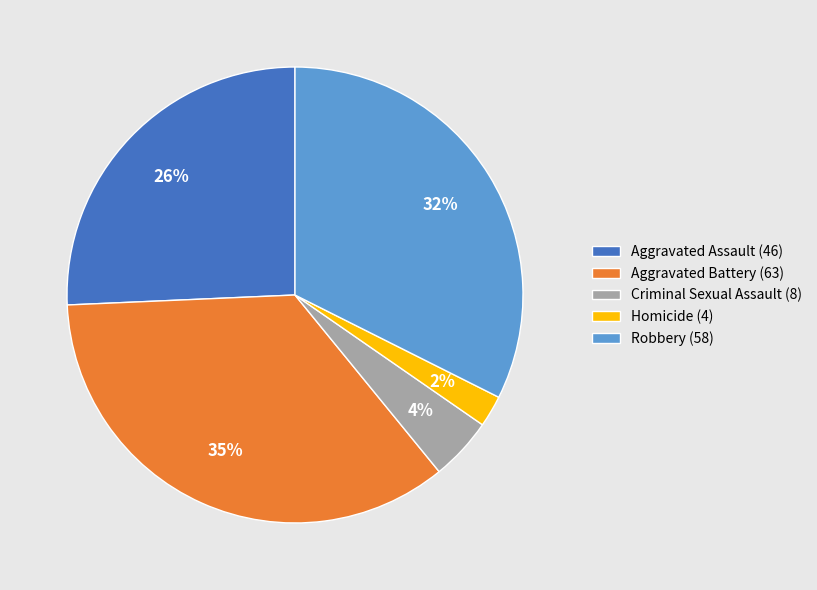

Does Criminal Sexual Assault represent more than half of the total?

No